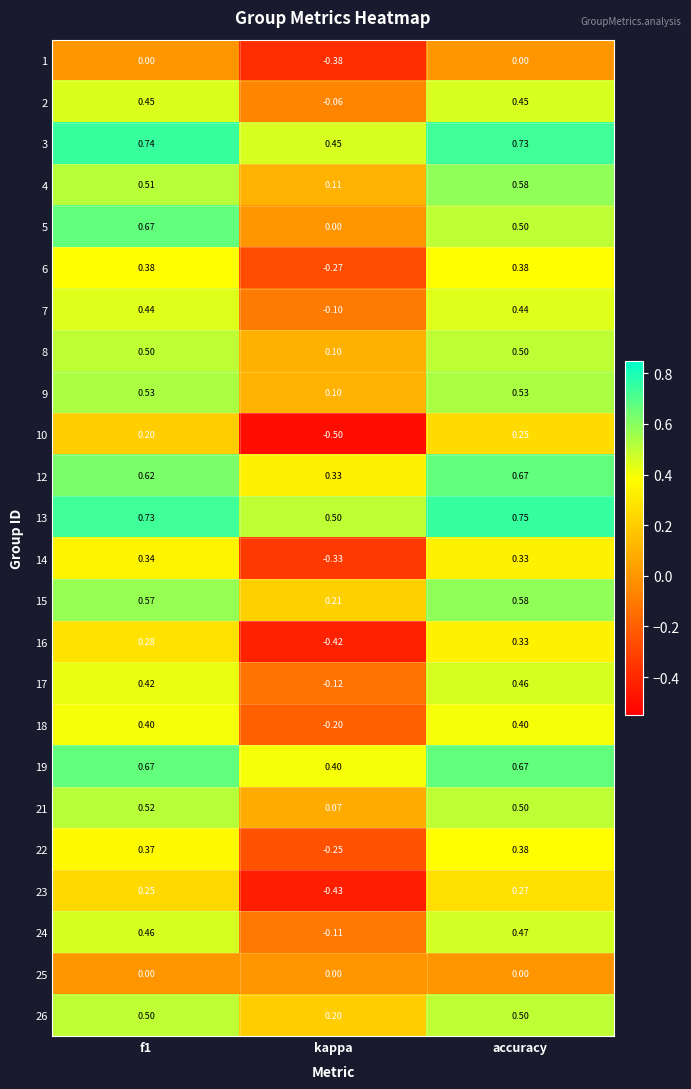

Which category has the lowest value in the 14 series?

kappa